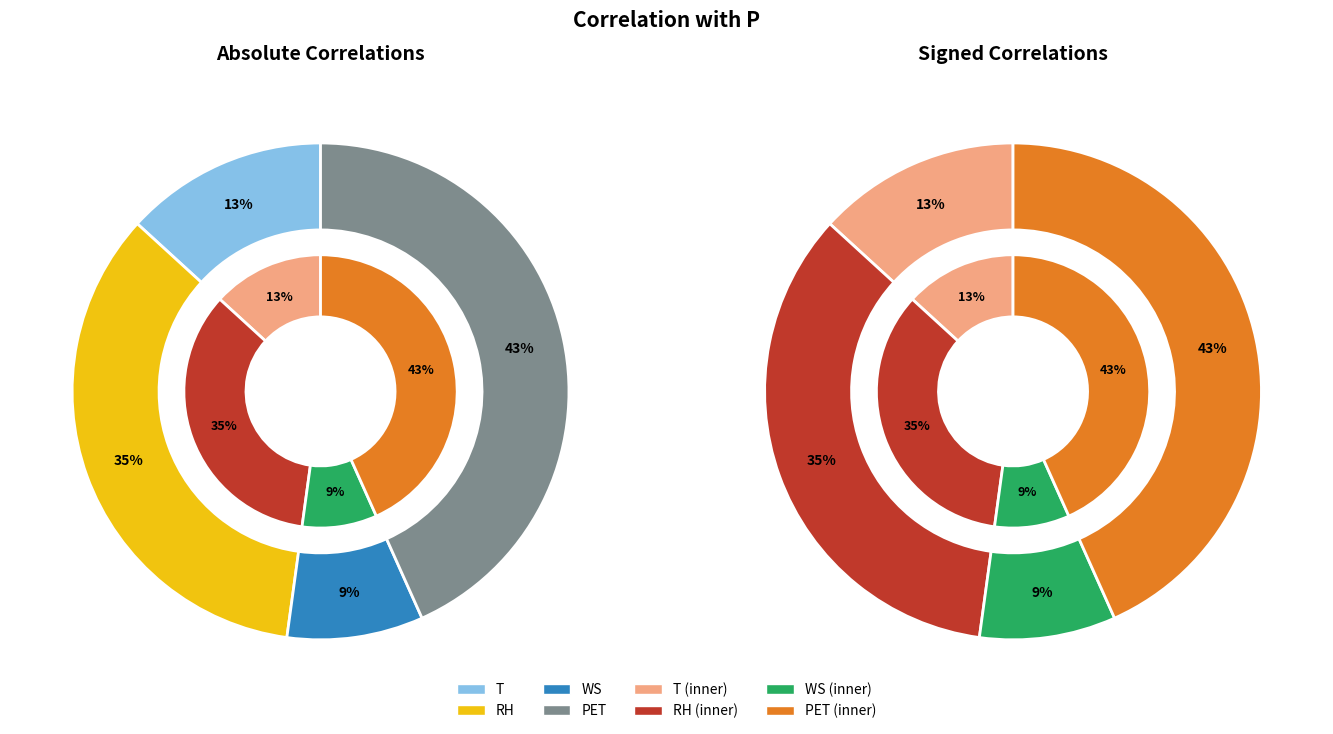

Does WS account for over 50% of the chart?

No